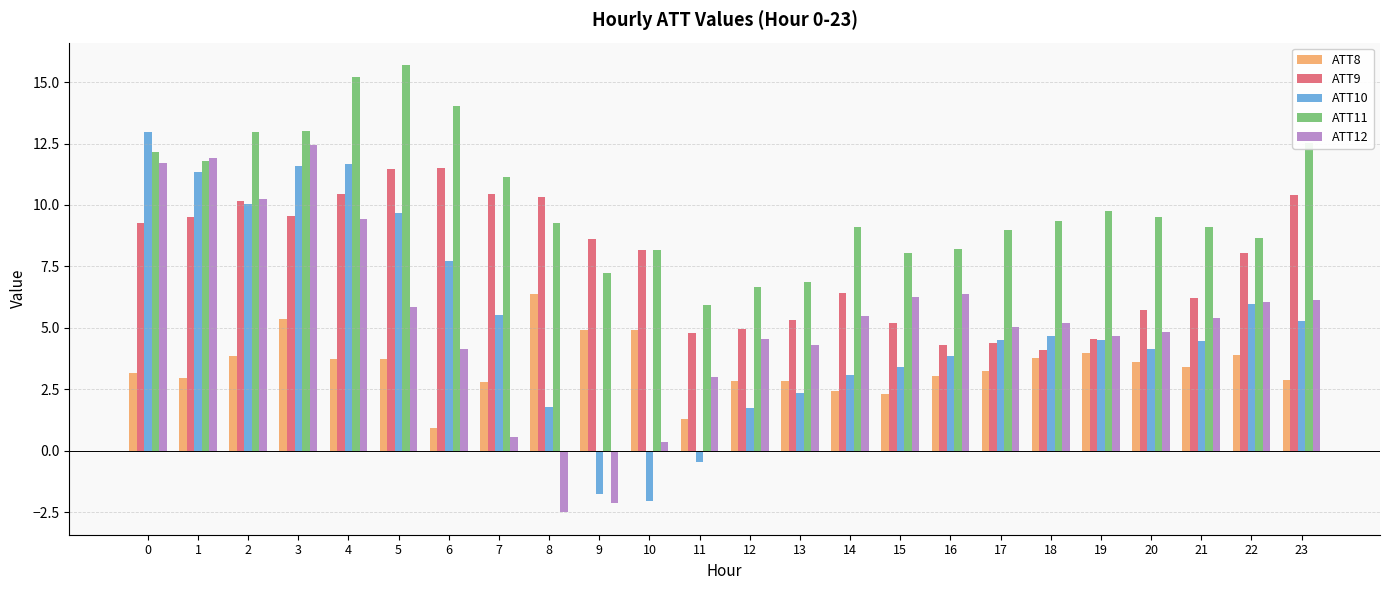

How many values in ATT10 are below zero?

3